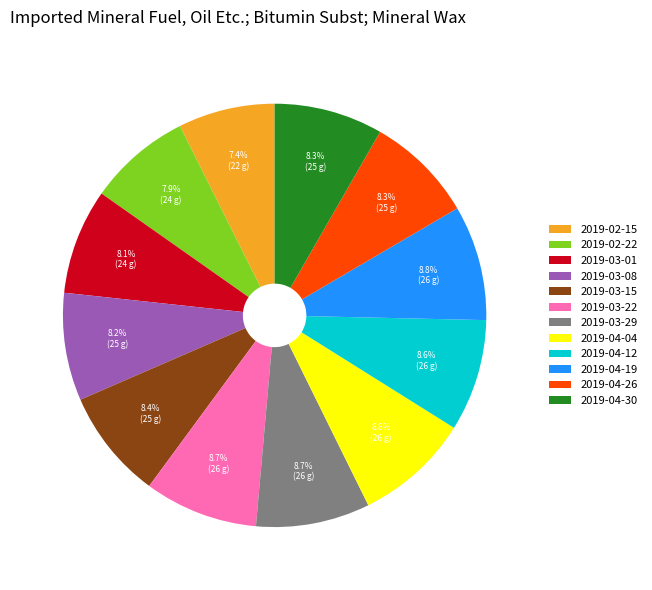

How many segments does this pie chart have?

12